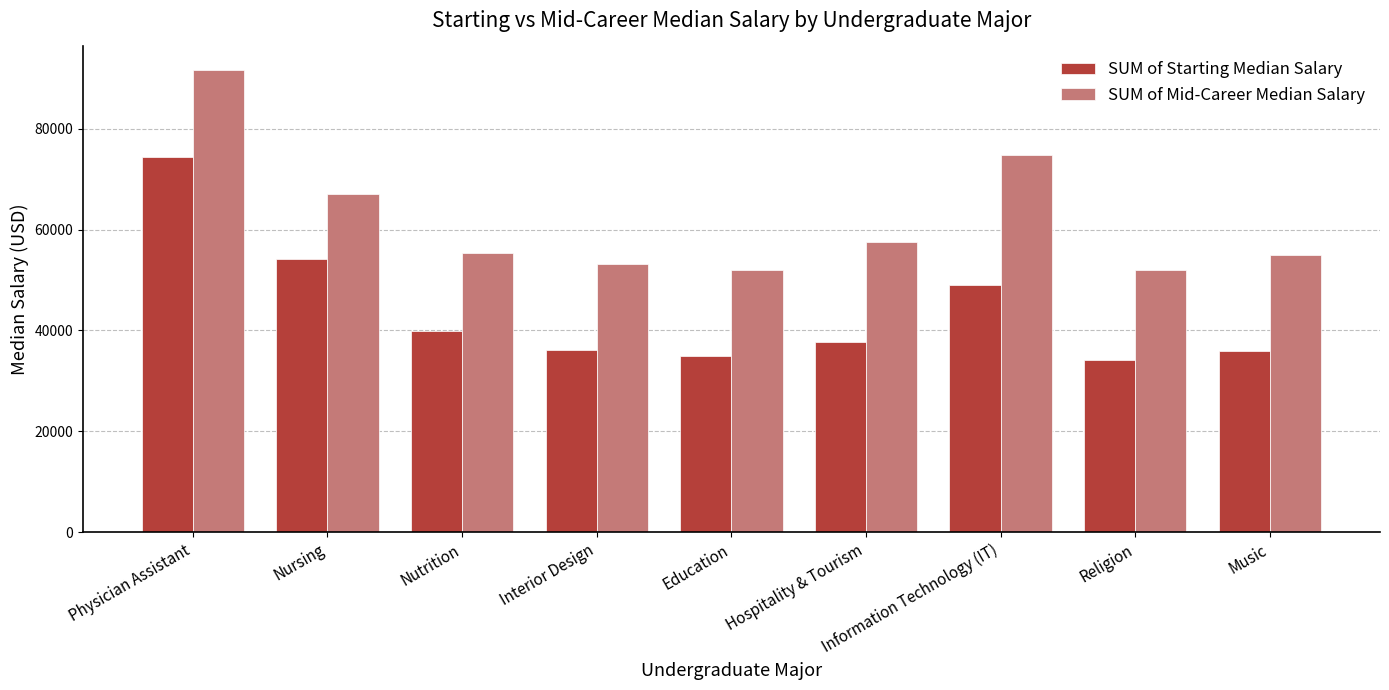

What is the highest value of the SUM of Mid-Career Median Salary series?

91700